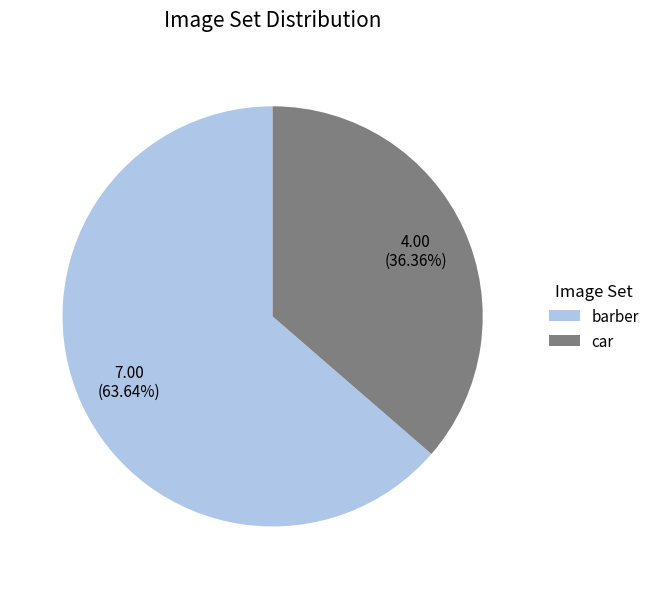

To the nearest percent, what portion does car represent?

36%